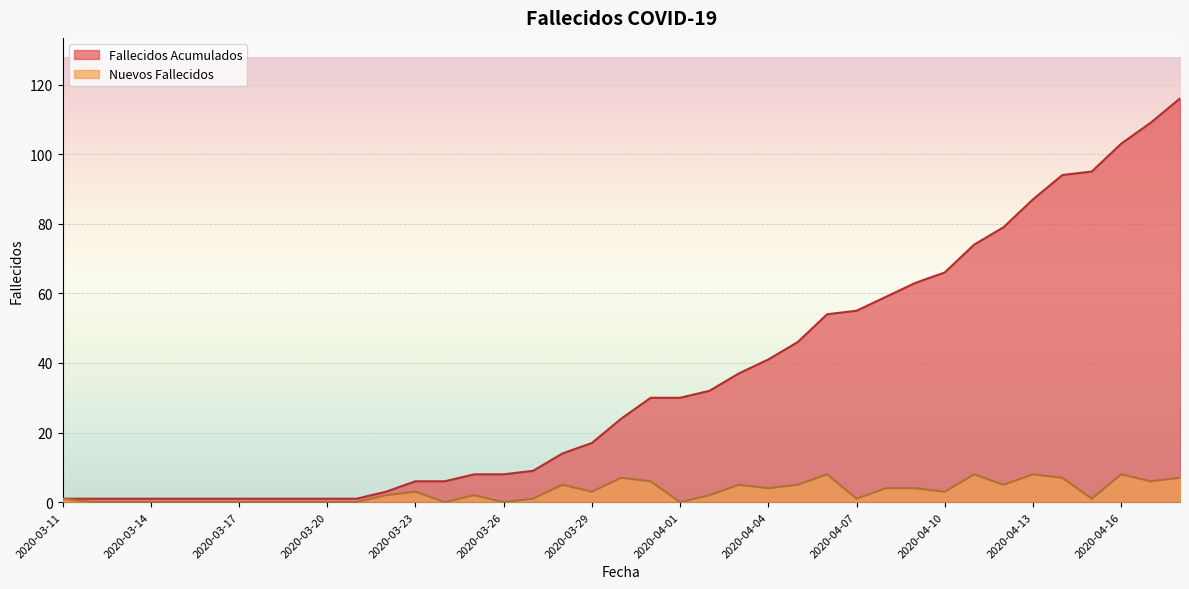

At which label is Nuevos Fallecidos closest to 4?

2020-04-04